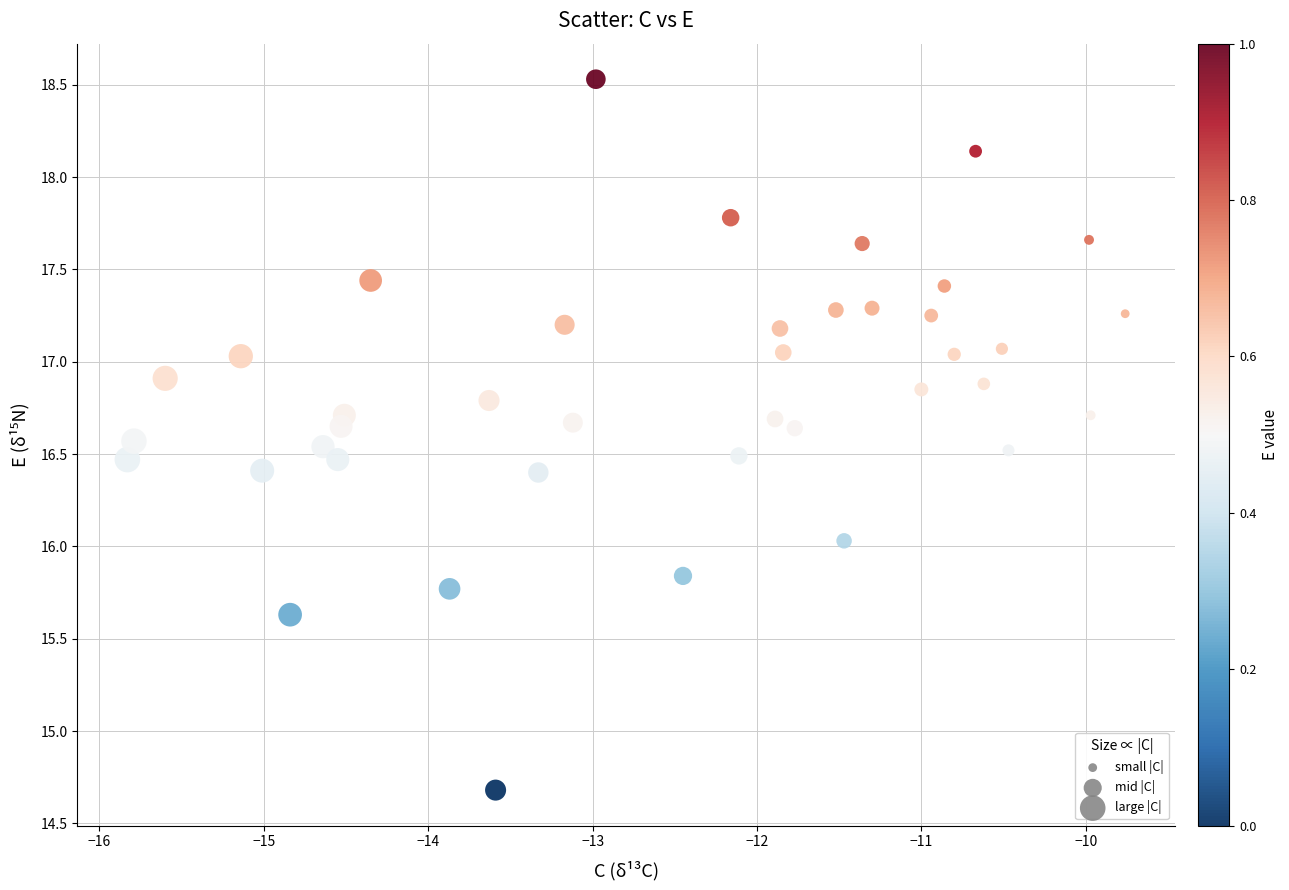

What is the range of X values (max minus min)?

6.1